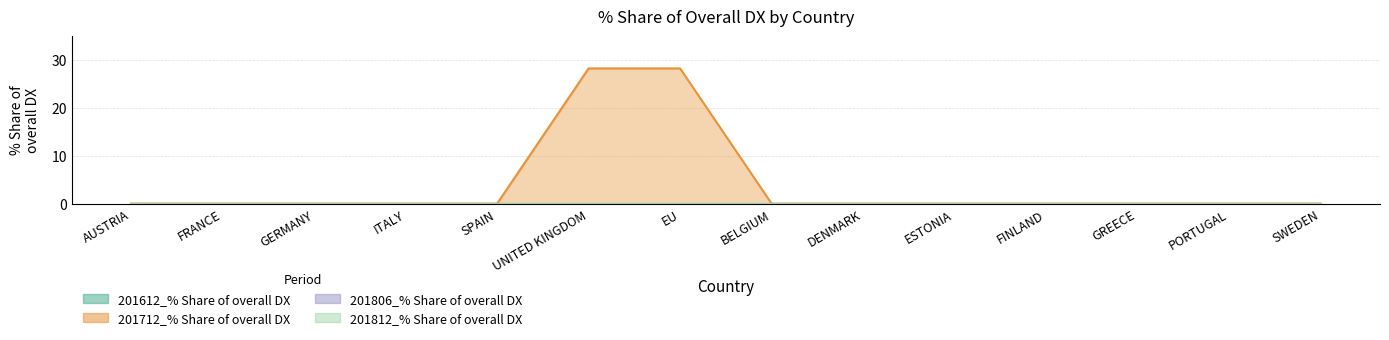

At how many categories does at least one series exceed 11?

2